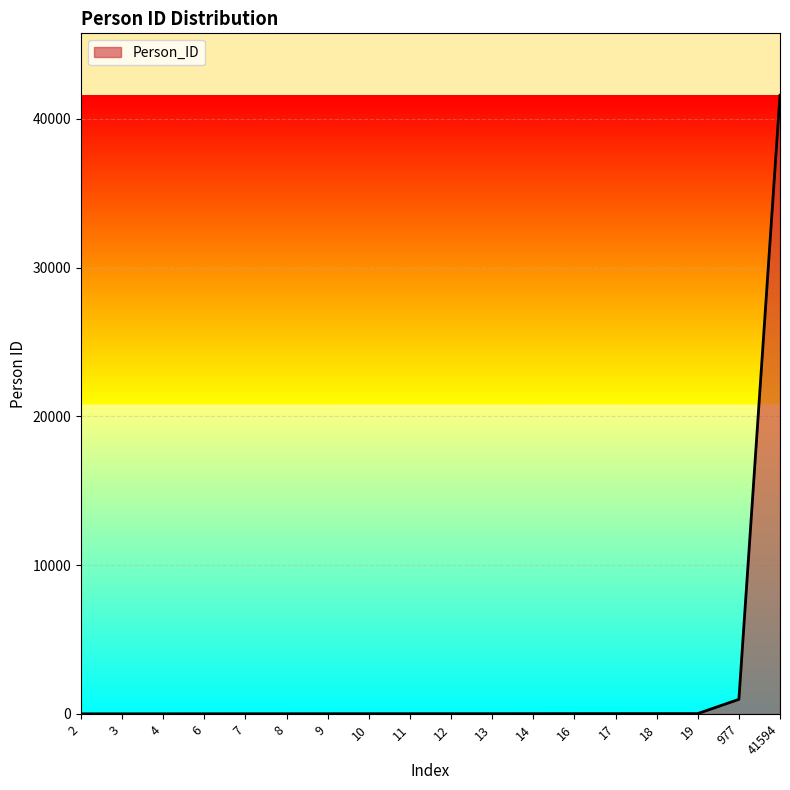

At which category does the chart reach its peak across all series?

41594